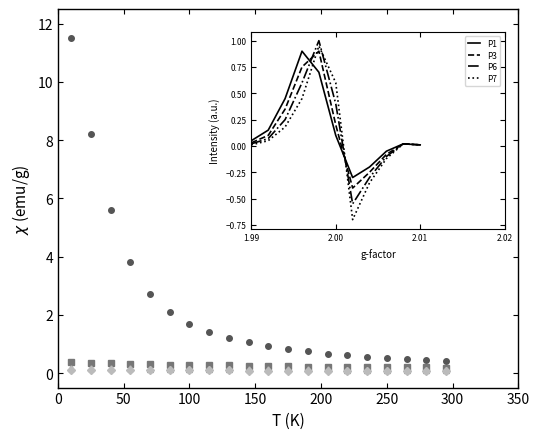

How many lines are shown in the chart?

4